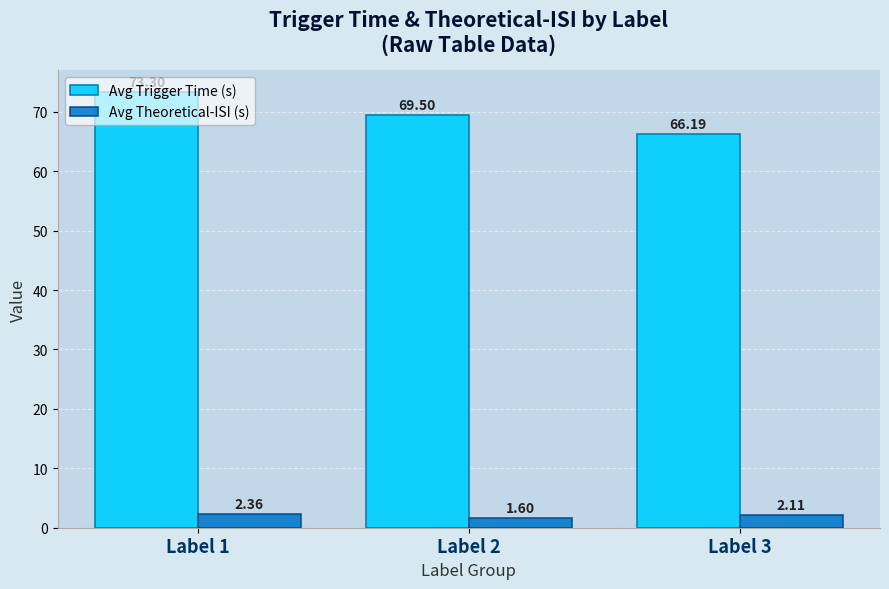

What is the average value of the Avg Trigger Time (s) series?

69.7